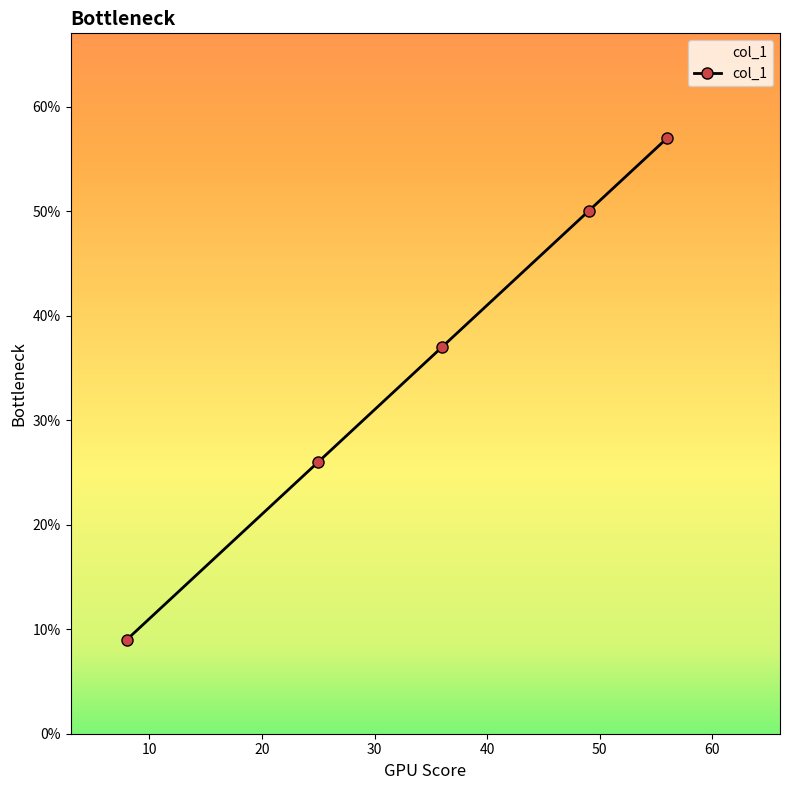

True or false: there are more than 1 points higher than both neighbors.

False